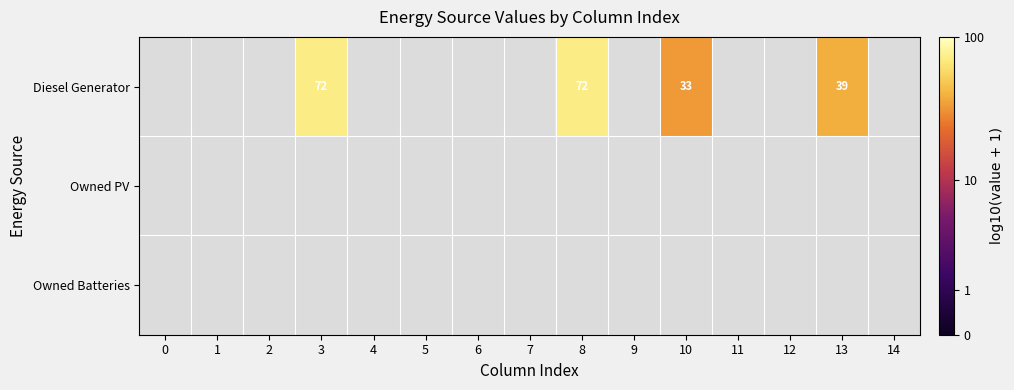

Between 5 and 4, which is larger?

5